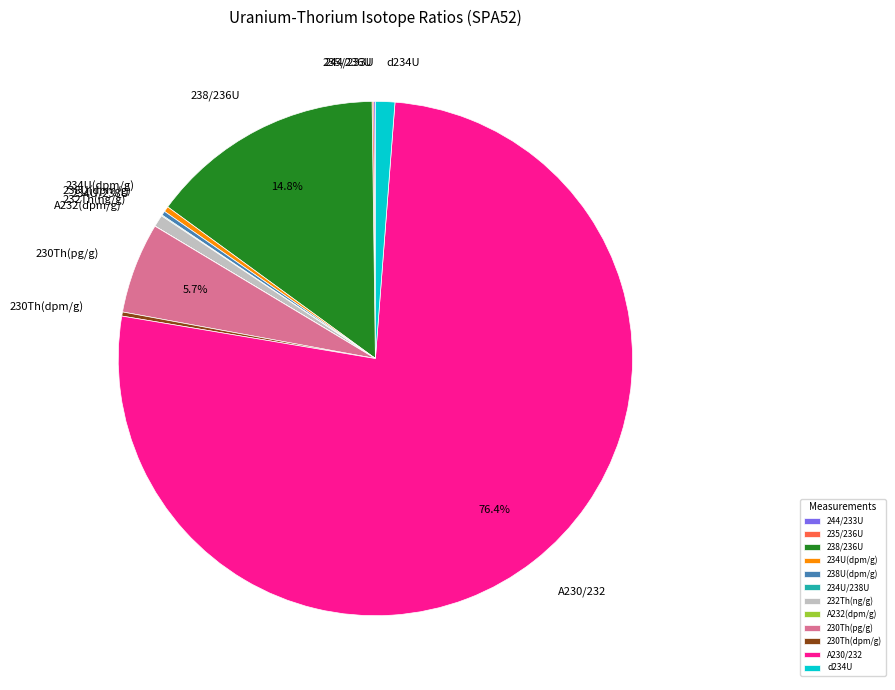

To the nearest percent, what percentage of the pie is 238/236U?

15%